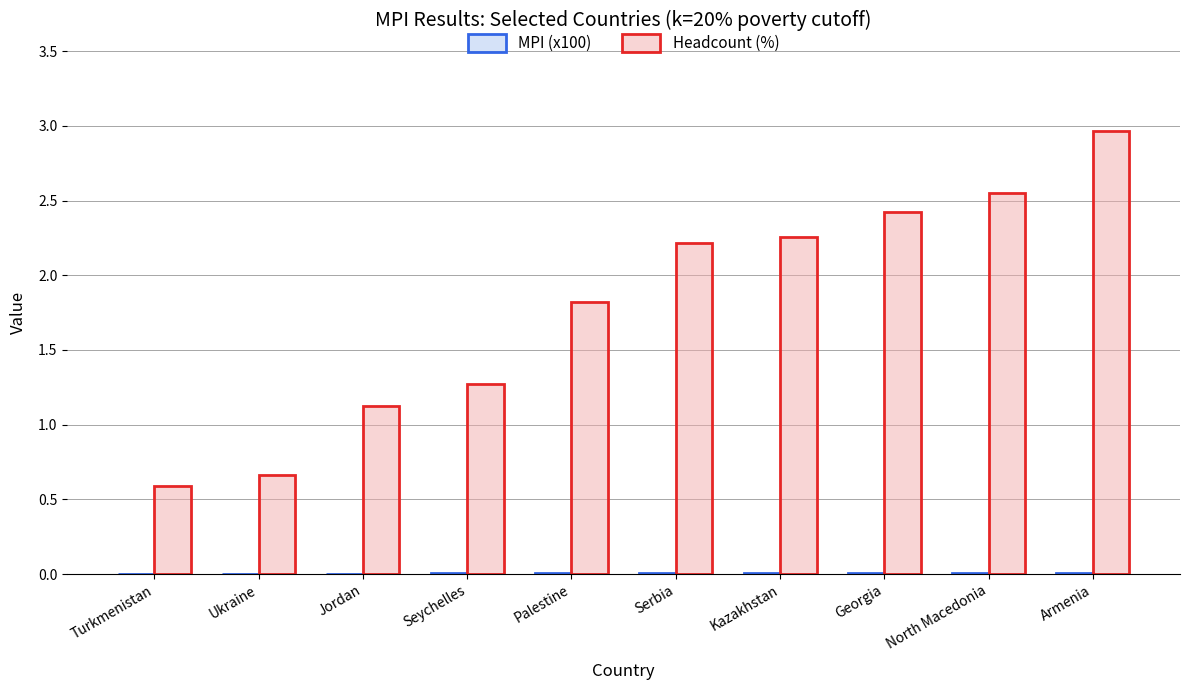

Which category has the highest value in the Headcount (%) series?

Armenia